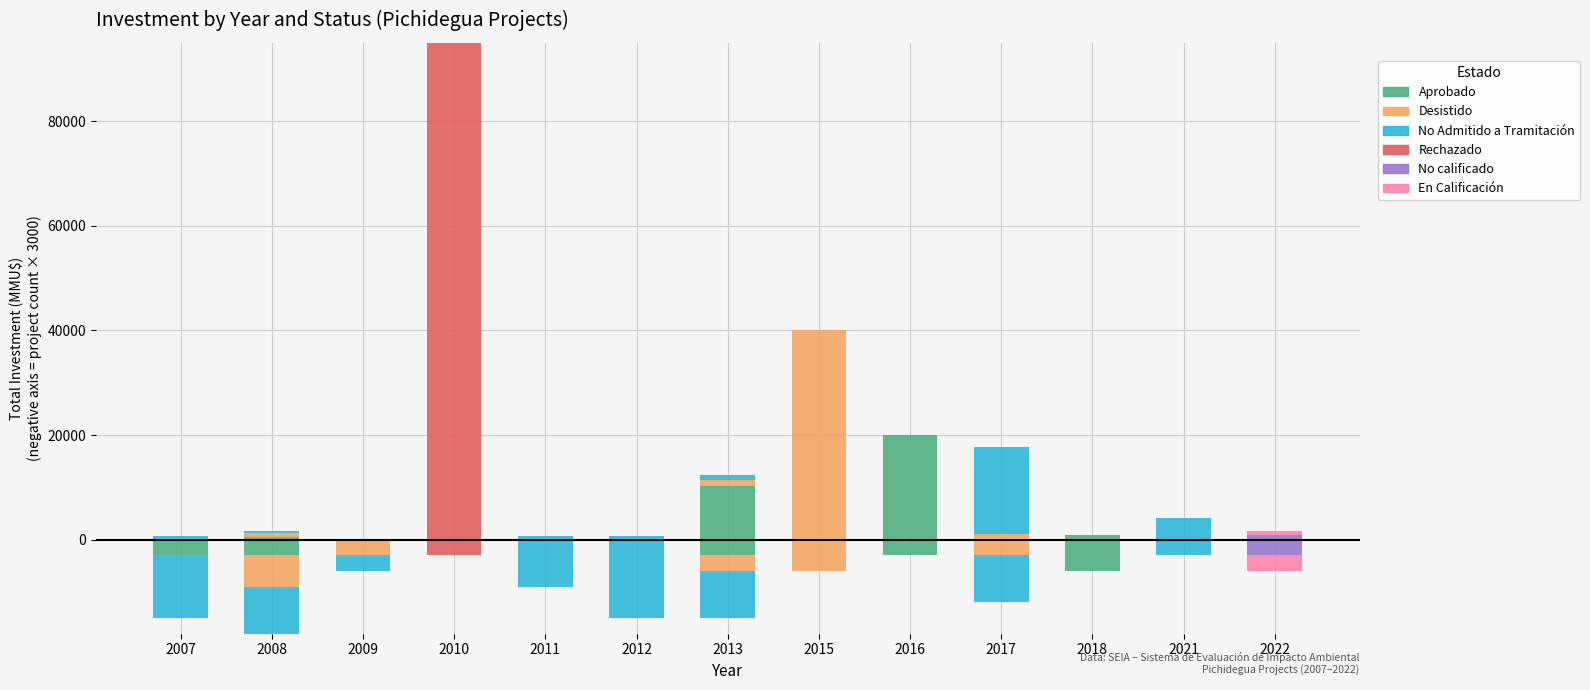

Rank the categories by Desistido value from highest to lowest.

2015, 2013, 2017, 2008, 2009, 2007, 2010, 2011, 2012, 2016, 2018, 2021, 2022